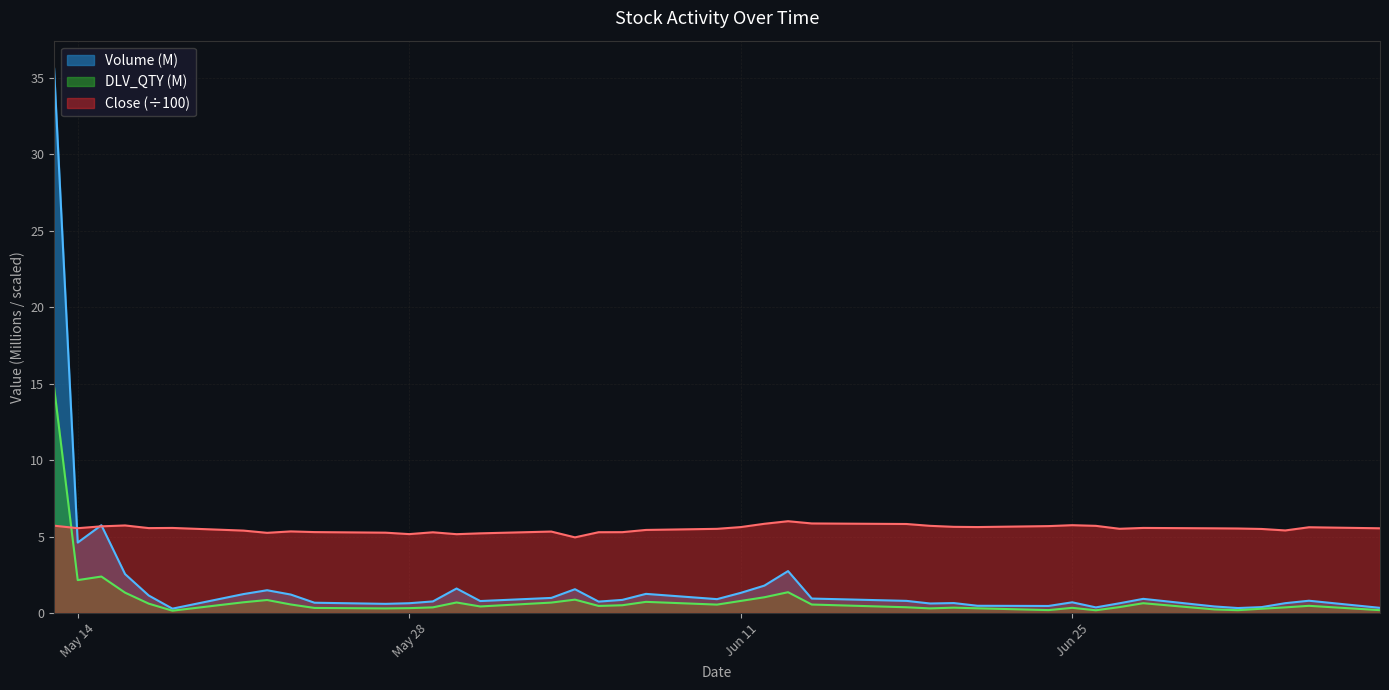

What is the lowest value of the Close (÷100) series?

4.9